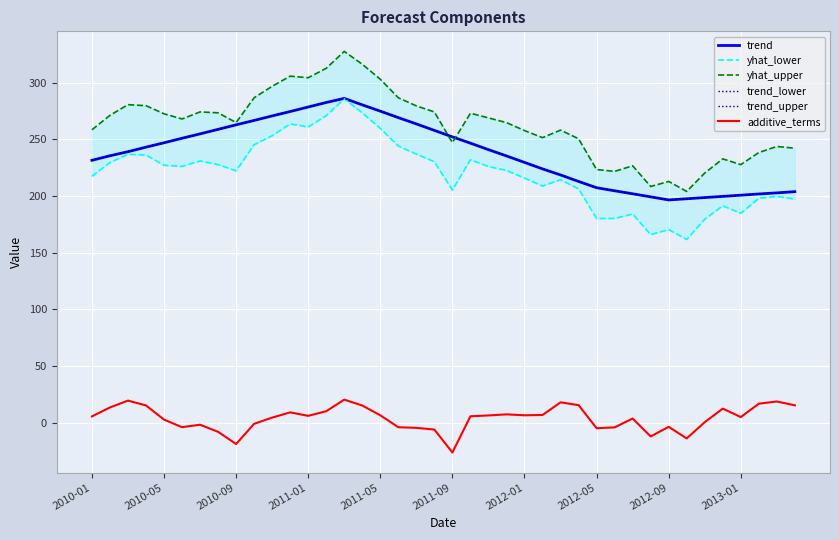

Reading right to left, what are all the values shown in this chart?

trend: 203.8	202.8	201.8	200.7	199.7	198.6	197.6	196.5	199.2	202.0	204.6	207.3	212.9	218.6	223.9	229.6	235.4	240.9	246.6	252.2	257.9	263.6	269.1	274.9	280.4	286.1	282.5	278.5	274.5	270.7	266.7	262.8	258.8	254.8	251.0	247.0	243.1	239.1	235.5	231.5
yhat_lower: 197.3	199.7	198.0	184.8	191.4	179.6	161.7	170.4	165.9	184.1	180.2	180.2	206.3	214.4	208.8	215.8	222.5	226.0	232.1	205.2	230.2	237.0	244.1	259.6	273.3	285.7	270.9	260.9	263.7	253.2	245.2	222.3	227.7	230.9	226.1	227.1	236.2	236.8	229.5	217.4
yhat_upper: 242.2	243.7	238.4	227.7	232.8	220.3	204.0	212.8	208.4	226.7	221.7	223.3	250.5	258.1	251.5	257.7	264.8	268.9	273.0	247.1	274.2	279.5	286.7	303.0	316.2	327.6	312.7	304.4	305.8	296.8	286.7	264.8	273.4	274.2	268.0	272.5	279.7	280.6	271.2	258.4
trend_lower: 203.8	202.8	201.8	200.7	199.7	198.6	197.6	196.5	199.2	202.0	204.6	207.3	212.9	218.6	223.9	229.6	235.4	240.9	246.6	252.2	257.9	263.6	269.1	274.9	280.4	286.1	282.5	278.5	274.5	270.7	266.7	262.8	258.8	254.8	251.0	247.0	243.1	239.1	235.5	231.5
trend_upper: 203.8	202.8	201.8	200.7	199.7	198.6	197.6	196.5	199.2	202.0	204.6	207.3	212.9	218.6	223.9	229.6	235.4	240.9	246.6	252.2	257.9	263.6	269.1	274.9	280.4	286.1	282.5	278.5	274.5	270.7	266.7	262.8	258.8	254.8	251.0	247.0	243.1	239.1	235.5	231.5
additive_terms: 15.3	18.7	16.8	4.9	12.4	0.4	-13.9	-3.7	-12.1	3.7	-4.2	-4.9	15.5	18.0	6.8	6.5	7.3	6.4	5.6	-26.3	-6.1	-4.6	-4.0	6.5	15.2	20.3	10.1	6.0	9.1	4.5	-1.0	-18.9	-8.1	-1.8	-4.0	2.7	15.2	19.5	13.4	5.5